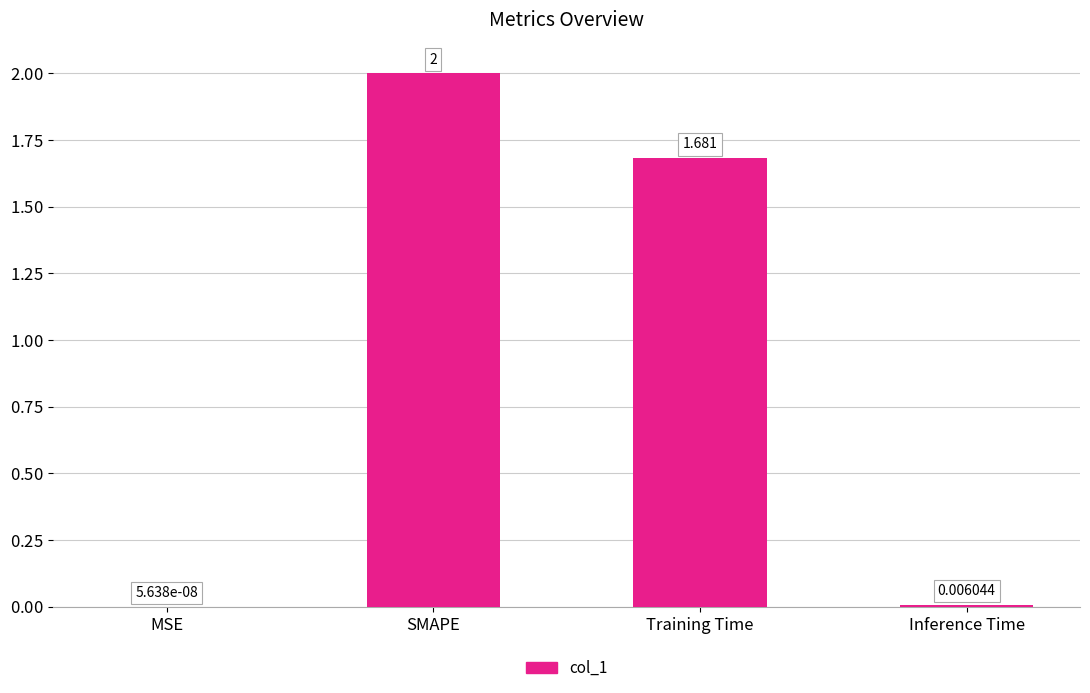

At which category does the chart reach its peak across all series?

SMAPE